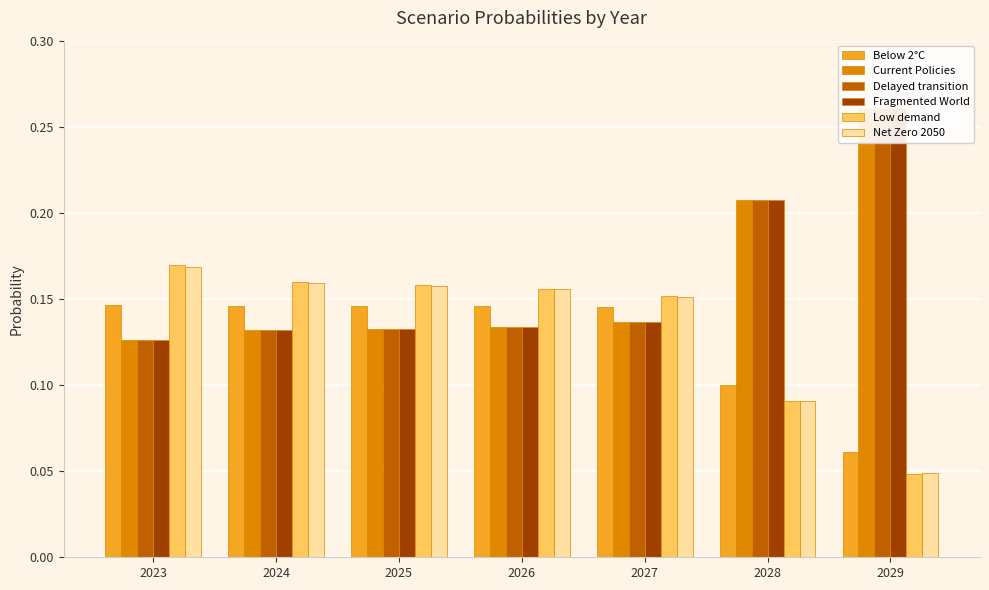

Count the number of categories in the chart.

7